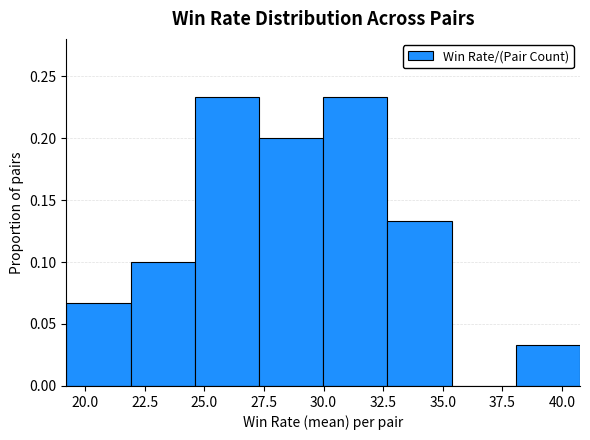

Reading left to right, transcribe this chart: for each bar, give the range it covers on the x-axis and its height. Neither the bar edges nor the heights are printed on the chart, so give them approximately, as read against the axes.

19.0 to 22.0: 0.065
22.0 to 24.5: 0.100
24.5 to 27.5: 0.235
27.5 to 30.0: 0.200
30.0 to 32.5: 0.235
32.5 to 35.5: 0.135
35.5 to 38.0: 0
38.0 to 41.0: 0.035